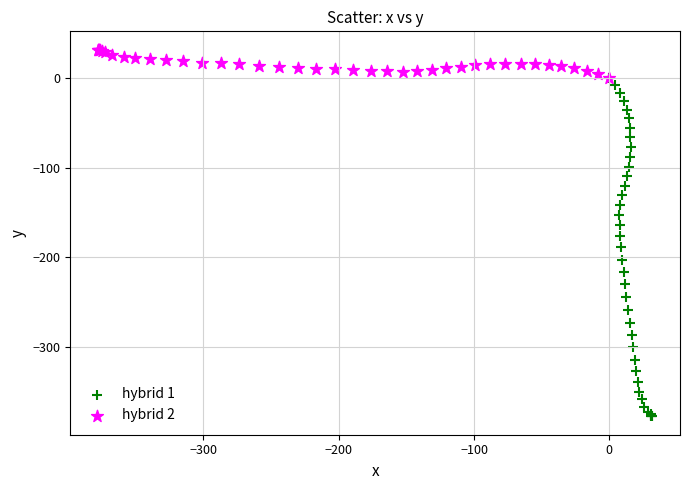

Which series has the widest spread of Y values?

hybrid 1